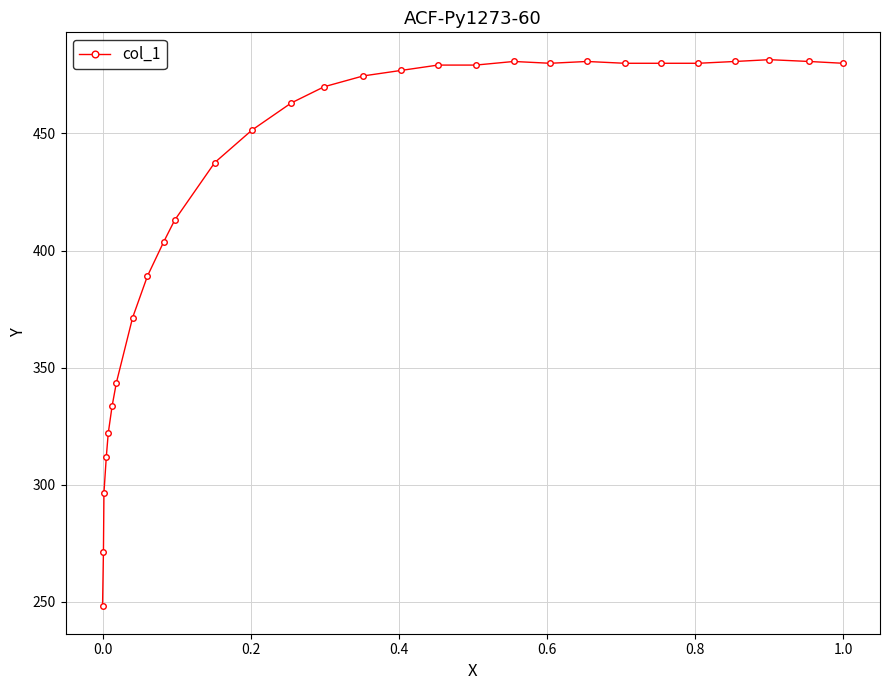

What is the sum of all values?

12240.4